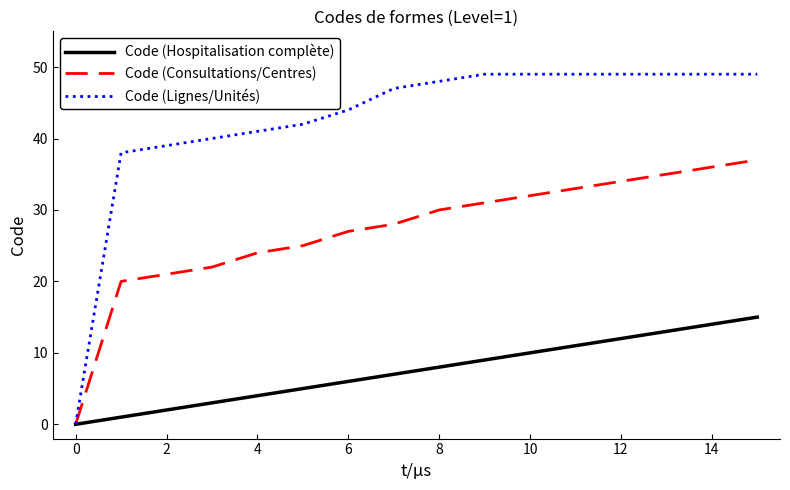

List the series in order of their overall mean, lowest first.

Code (Hospitalisation complète), Code (Consultations/Centres), Code (Lignes/Unités)